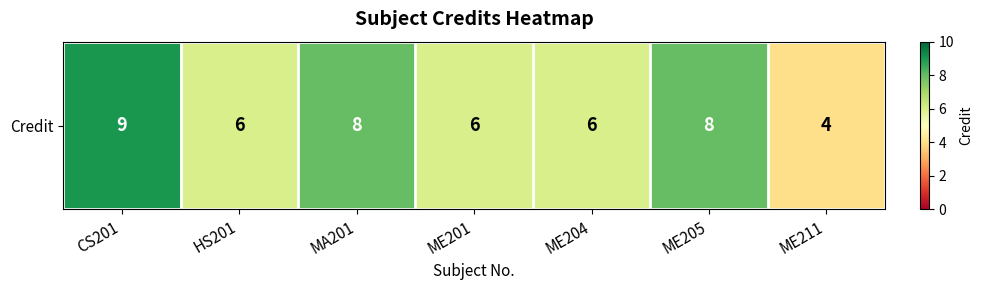

What is the ratio of the value at MA201 to the value at ME204?

1.3